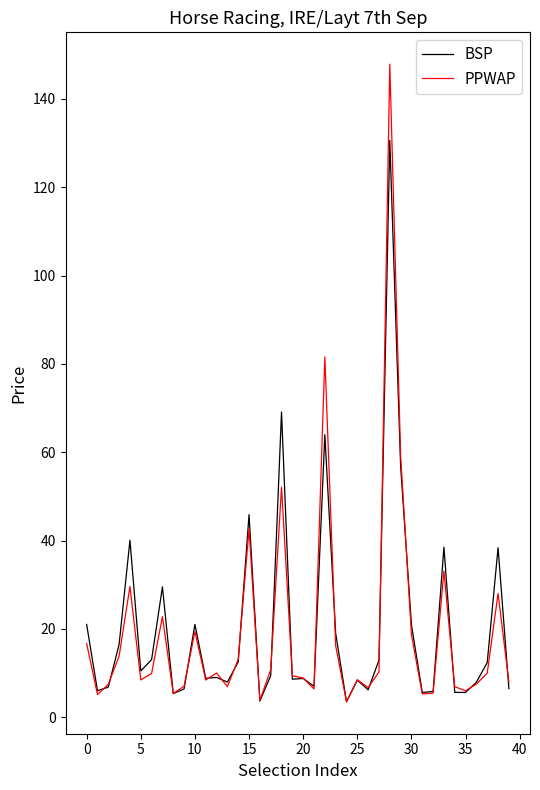

True or false: PPWAP has more than 0 interior local peaks.

True